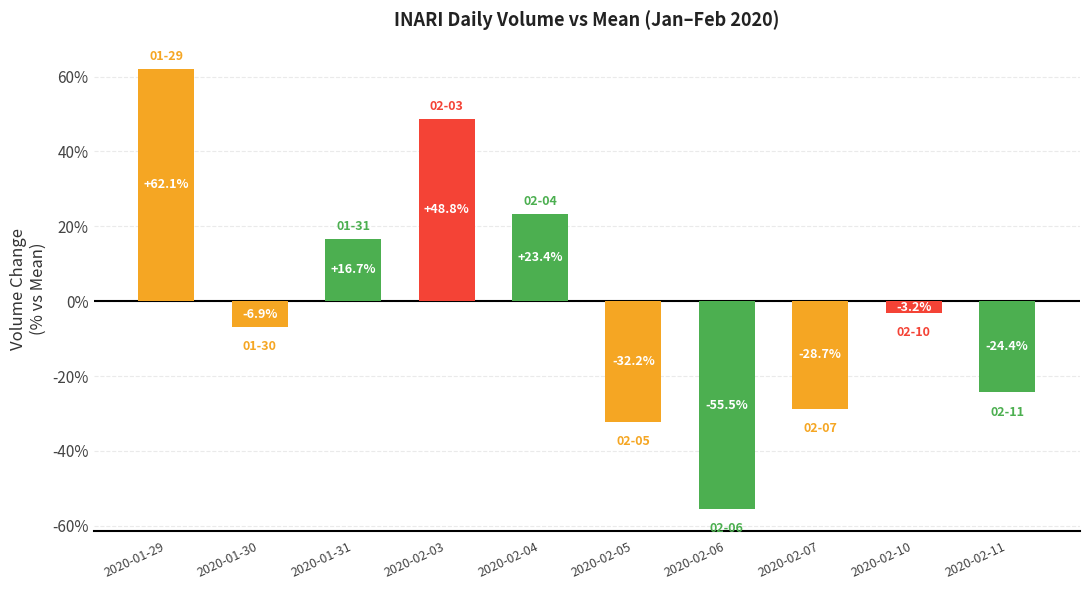

Which has a higher value, 2020-01-29 or 2020-02-10?

2020-01-29